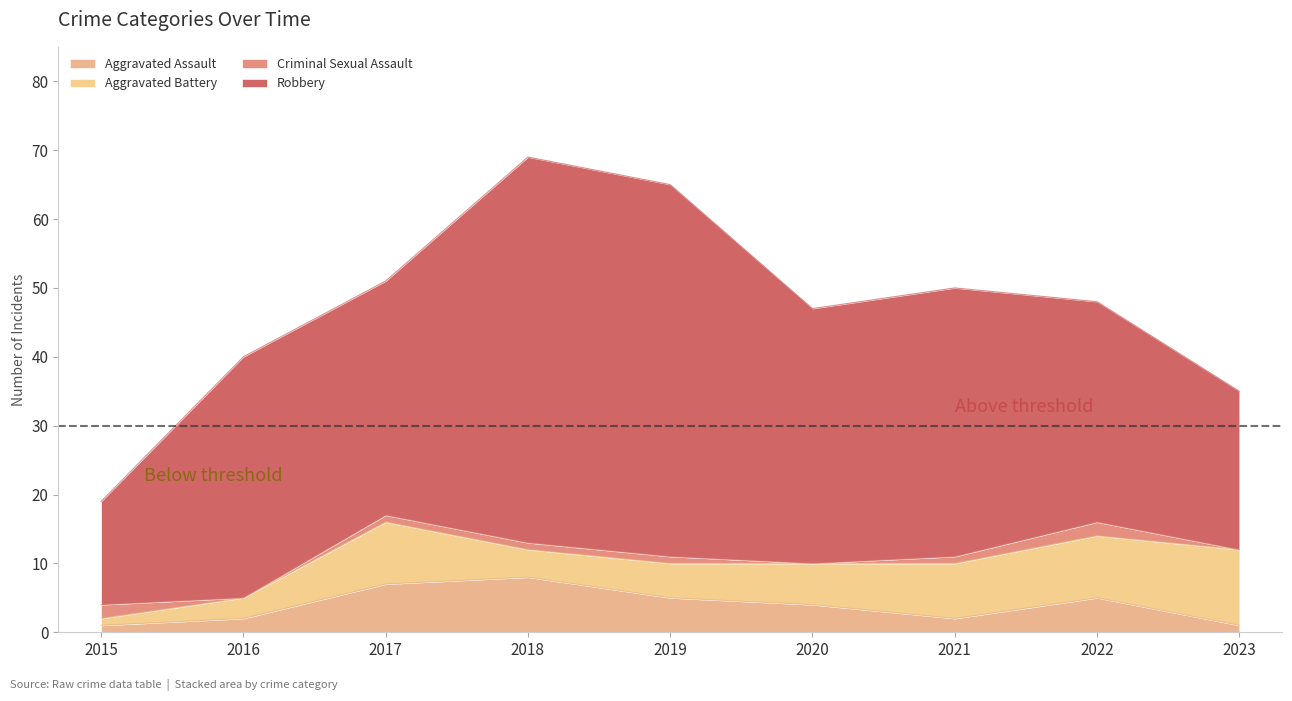

What are all the series names shown in the legend?

Aggravated Assault, Aggravated Battery, Criminal Sexual Assault, Robbery